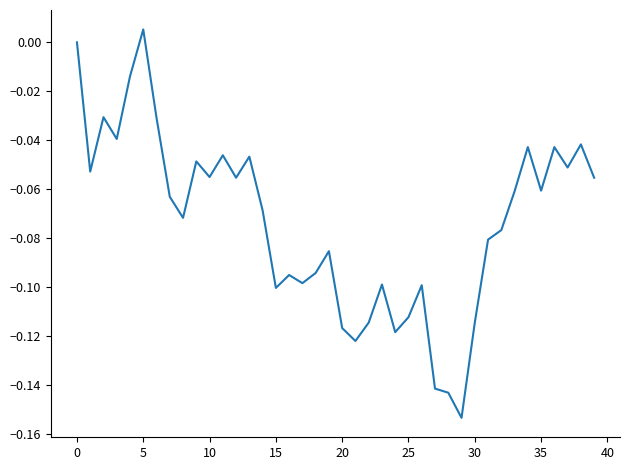

Which label corresponds to the largest value in the chart?

5